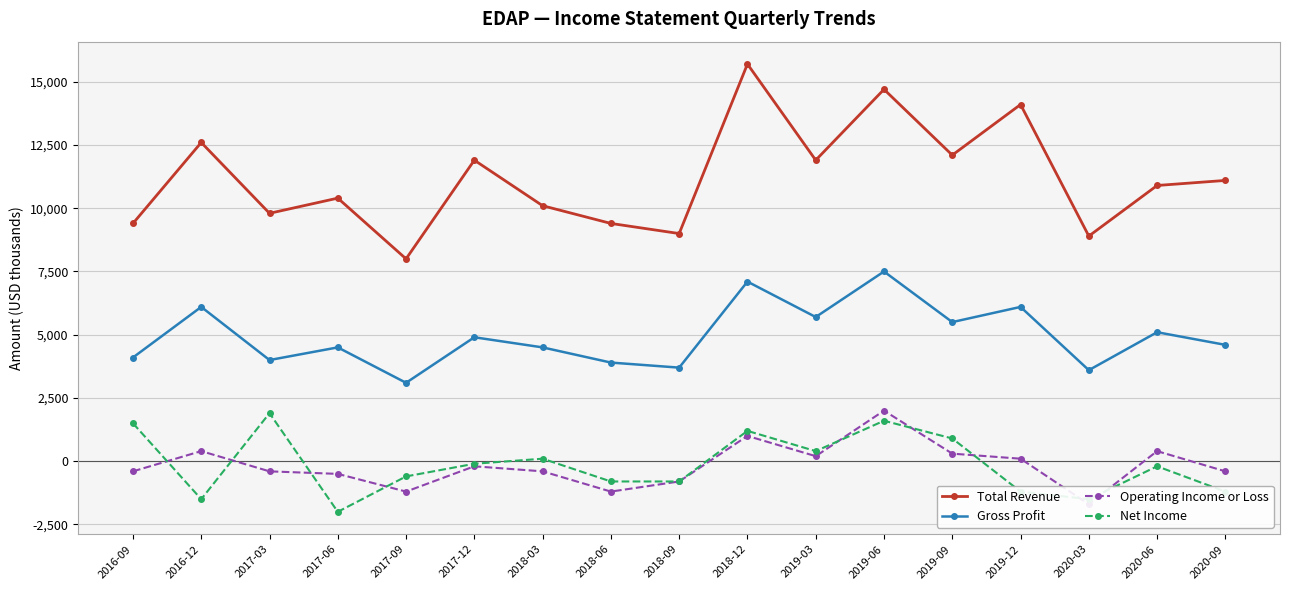

Reading left to right, list all the values displayed in this chart.

Total Revenue: 9400	12600	9800	10400	8000	11900	10100	9400	9000	15700	11900	14700	12100	14100	8900	10900	11100
Gross Profit: 4100	6100	4000	4500	3100	4900	4500	3900	3700	7100	5700	7500	5500	6100	3600	5100	4600
Operating Income or Loss: -400	400	-400	-500	-1200	-200	-400	-1200	-800	1000	200	2000	300	100	-1700	400	-400
Net Income: 1500	-1500	1900	-2000	-600	-100	100	-800	-800	1200	400	1600	900	-1200	-1500	-200	-1200